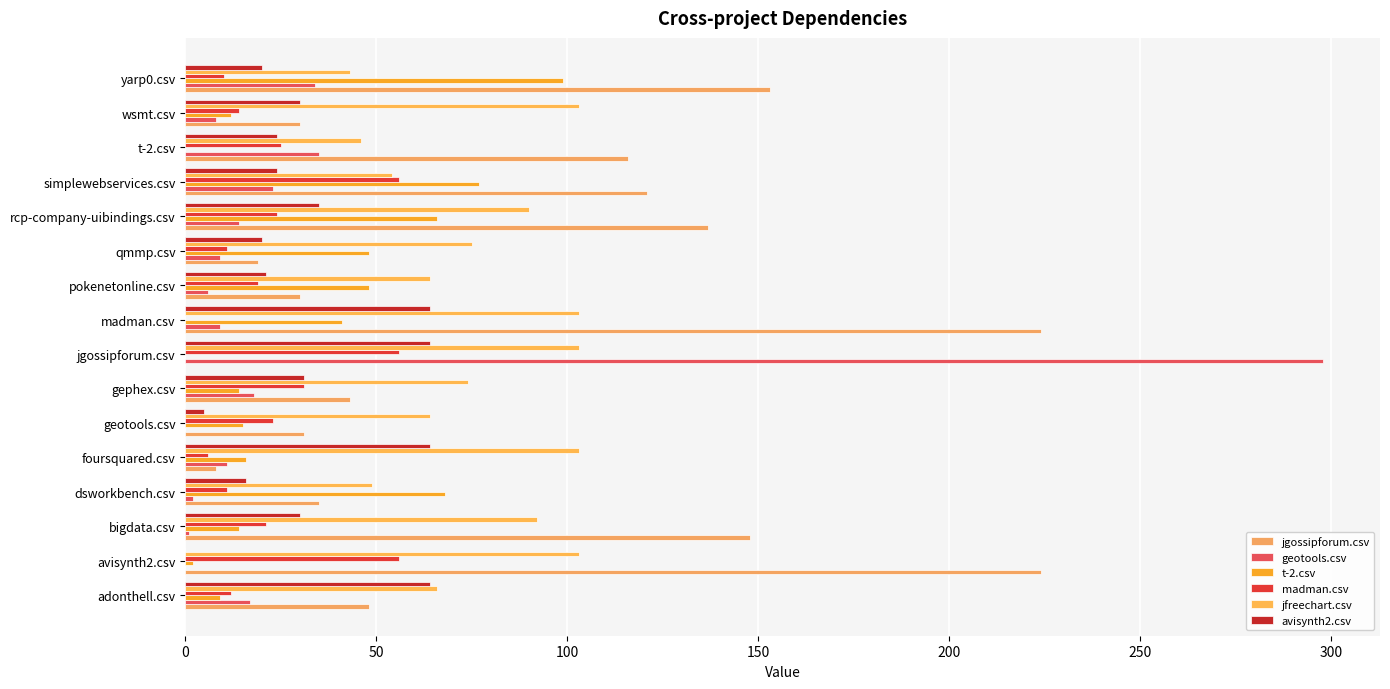

What is the maximum value shown in the chart?

298